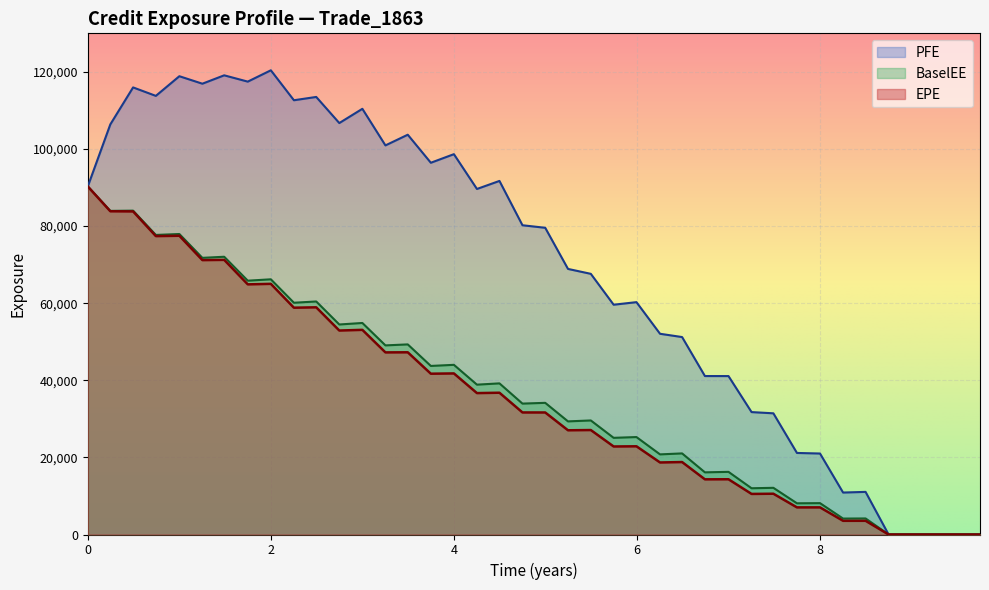

True or false: BaselEE and EPE intersect in this chart.

False